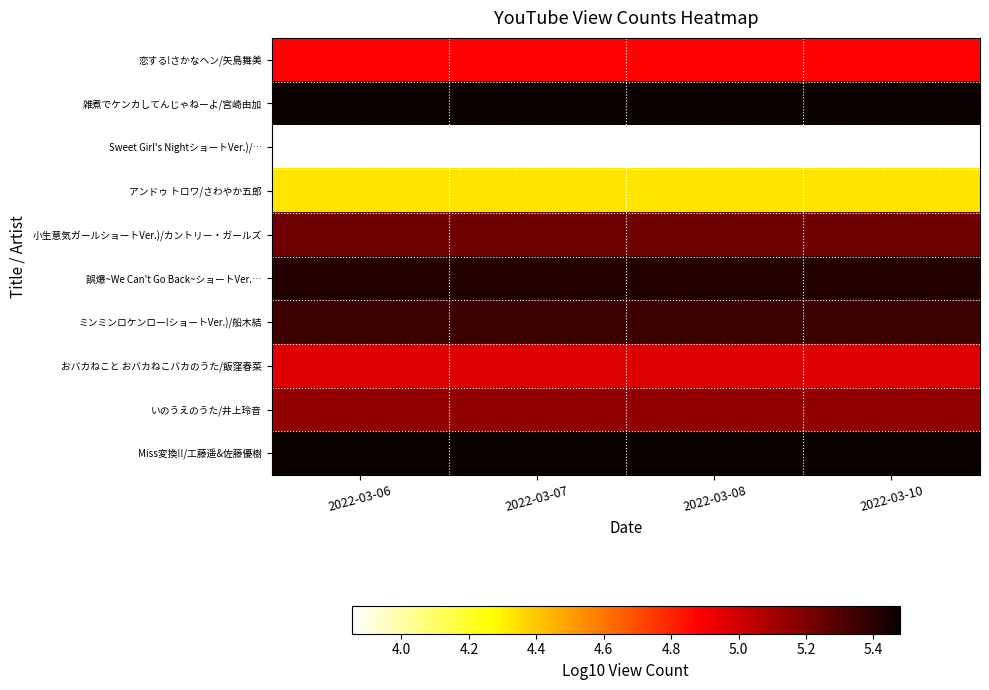

Reading right to left, transcribe all the data shown in this chart.

恋する!さかなヘン/矢島舞美: 2022-03-10=4.9	2022-03-08=4.9	2022-03-07=4.9	2022-03-06=4.9
雑煮でケンカしてんじゃねーよ/宮崎由加: 2022-03-10=5.5	2022-03-08=5.5	2022-03-07=5.5	2022-03-06=5.5
Sweet Girl's NightショートVer.)/…: 2022-03-10=3.9	2022-03-08=3.9	2022-03-07=3.9	2022-03-06=3.9
アンドゥ トロワ/さわやか五郎: 2022-03-10=4.3	2022-03-08=4.3	2022-03-07=4.3	2022-03-06=4.3
小生意気ガールショートVer.)/カントリー・ガールズ: 2022-03-10=5.2	2022-03-08=5.2	2022-03-07=5.2	2022-03-06=5.2
誤爆~We Can't Go Back~ショートVer.…: 2022-03-10=5.4	2022-03-08=5.4	2022-03-07=5.4	2022-03-06=5.4
ミンミンロケンロー!ショートVer.)/船木結: 2022-03-10=5.4	2022-03-08=5.4	2022-03-07=5.4	2022-03-06=5.4
おバカねこと おバカねこバカのうた/飯窪春菜: 2022-03-10=5.0	2022-03-08=5.0	2022-03-07=5.0	2022-03-06=5.0
いのうえのうた/井上玲音: 2022-03-10=5.1	2022-03-08=5.1	2022-03-07=5.1	2022-03-06=5.1
Miss変換!!/工藤遥&佐藤優樹: 2022-03-10=5.5	2022-03-08=5.5	2022-03-07=5.5	2022-03-06=5.5